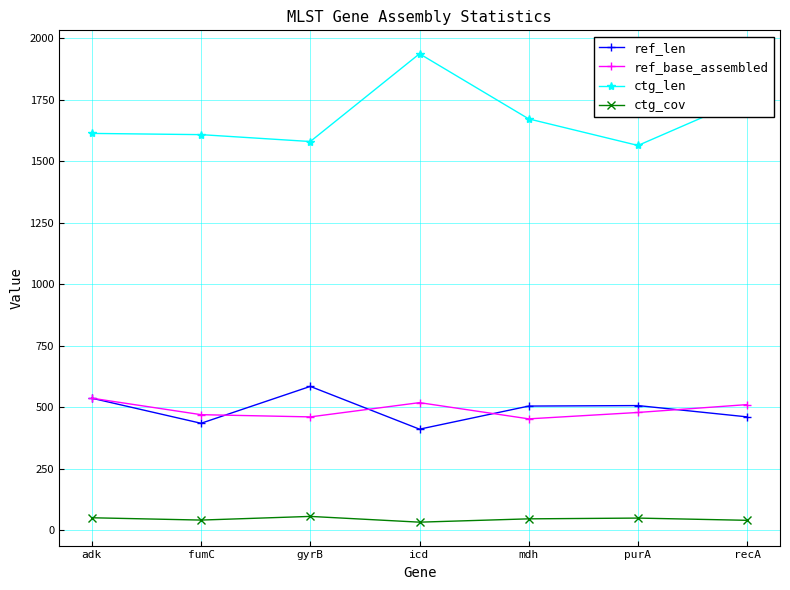

Which series has the largest total across all categories?

ctg_len